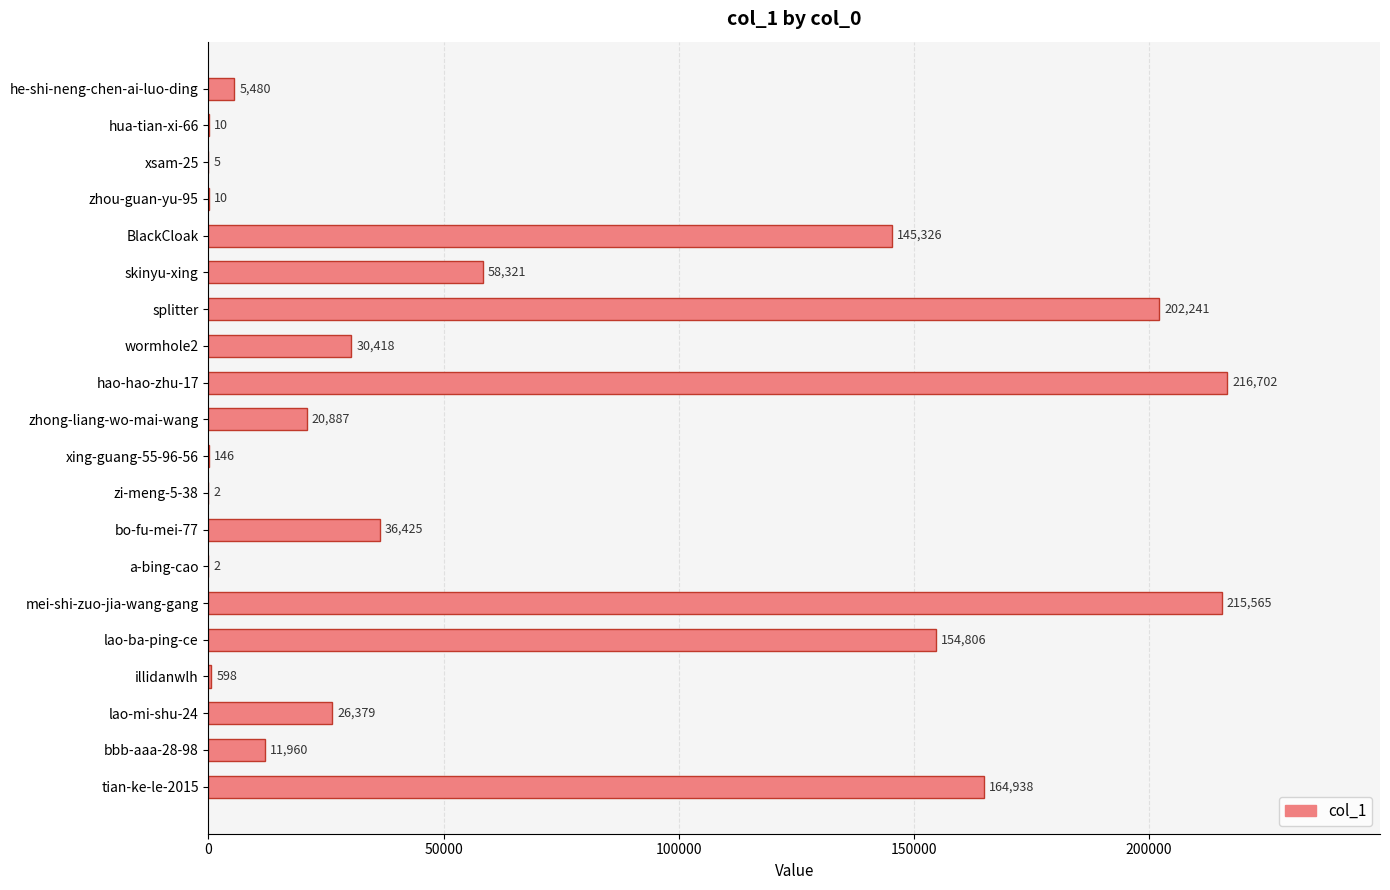

What is the sum of the values at xing-guang-55-96-56 and lao-mi-shu-24?

26525